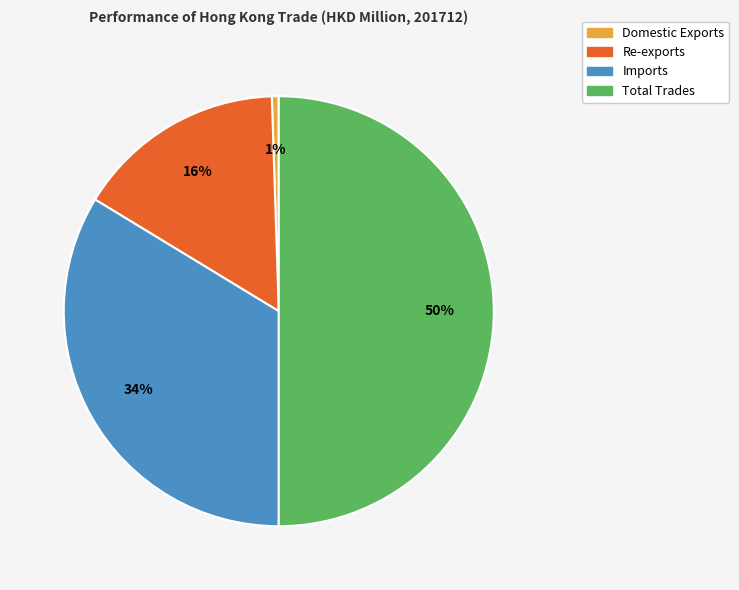

True or false: Imports accounts for 26% of the total.

False